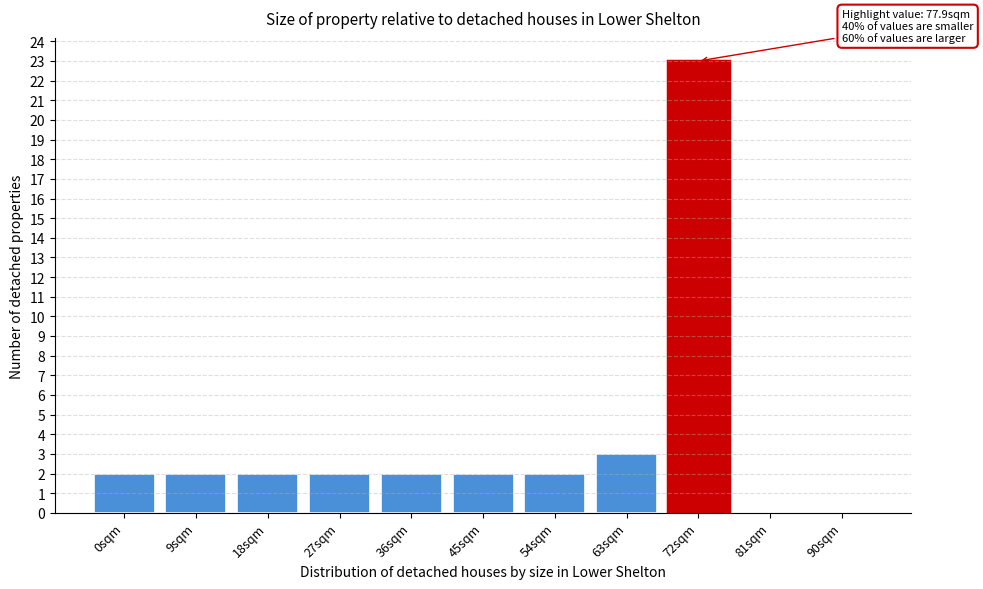

Reading left to right, extract all data points from this chart.

0sqm=2	9sqm=2	18sqm=2	27sqm=2	36sqm=2	45sqm=2	54sqm=2	63sqm=3	72sqm=23	81sqm=0	90sqm=0